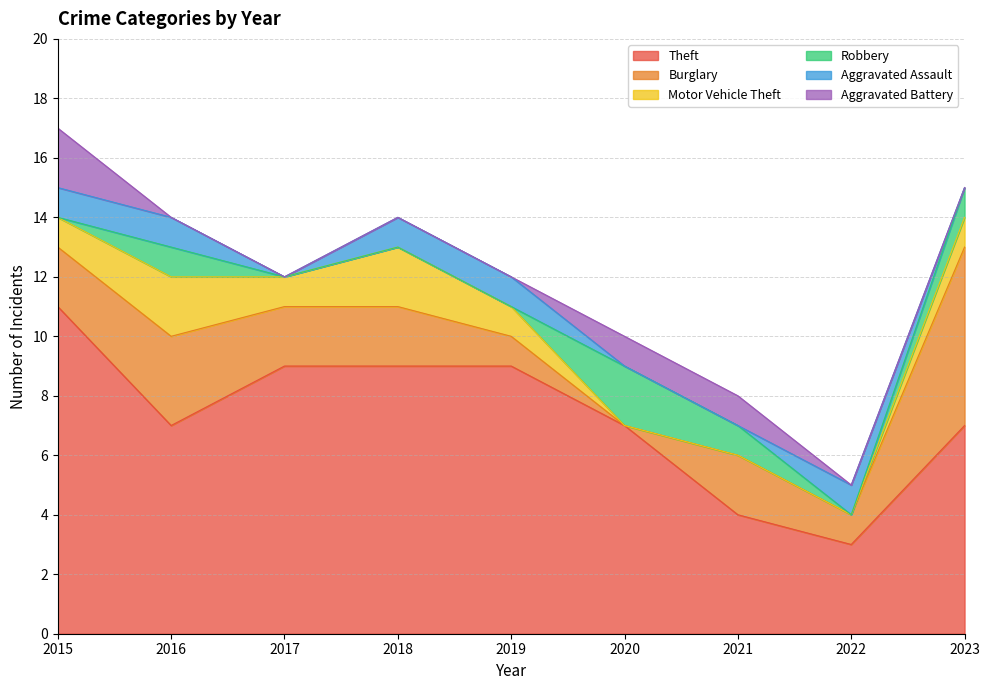

Which series has the largest range (max minus min)?

Theft